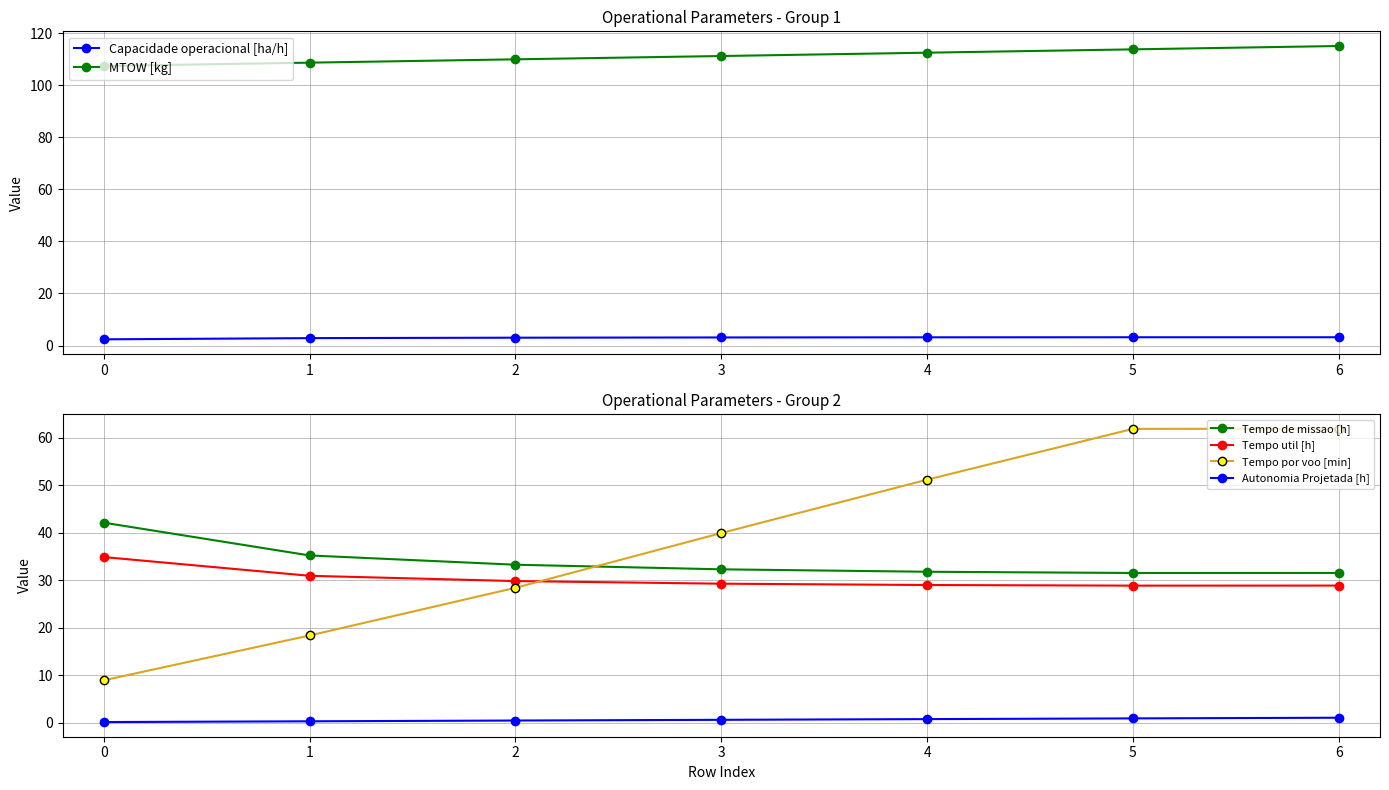

Where is Tempo por voo [min] nearest to the value 35?

3